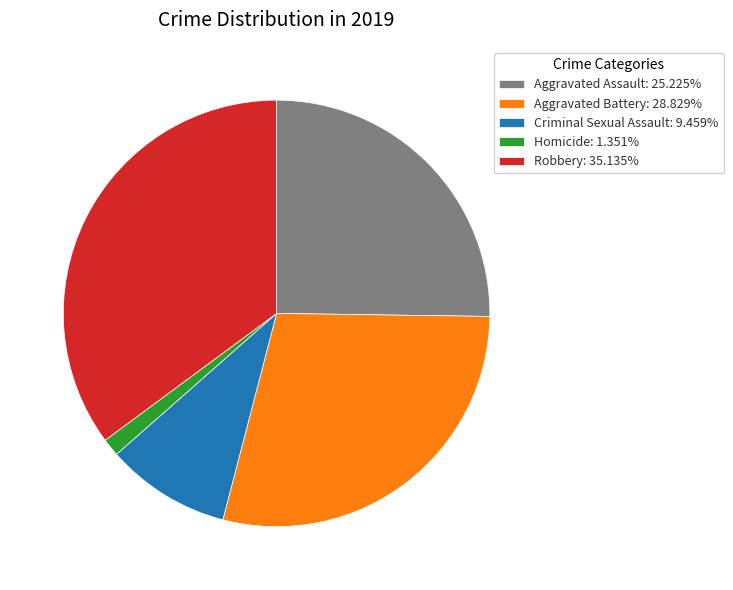

Is it true that Homicide is 1% of the pie?

True